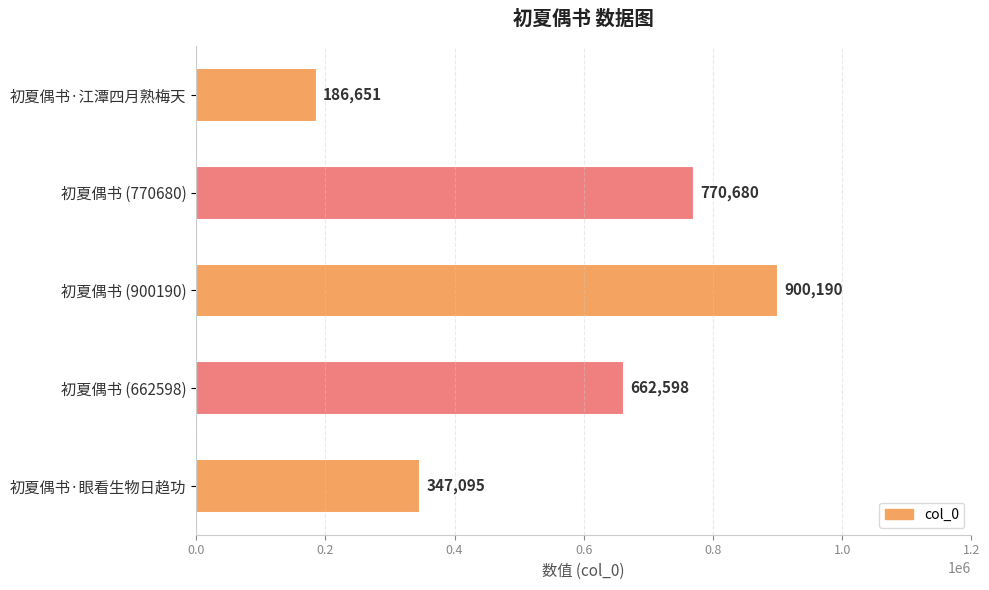

Rank the categories by value from highest to lowest.

初夏偶书 (900190), 初夏偶书 (770680), 初夏偶书 (662598), 初夏偶书·眼看生物日趋功, 初夏偶书·江潭四月熟梅天